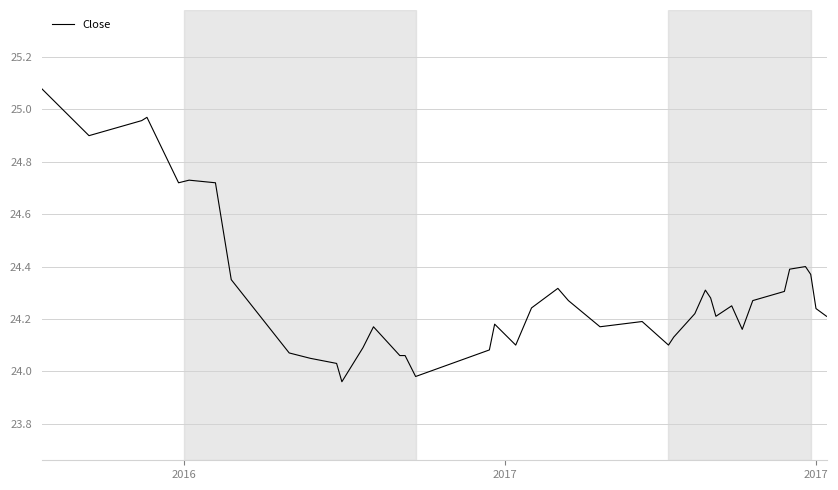

What is the difference between the maximum and minimum values?

1.1